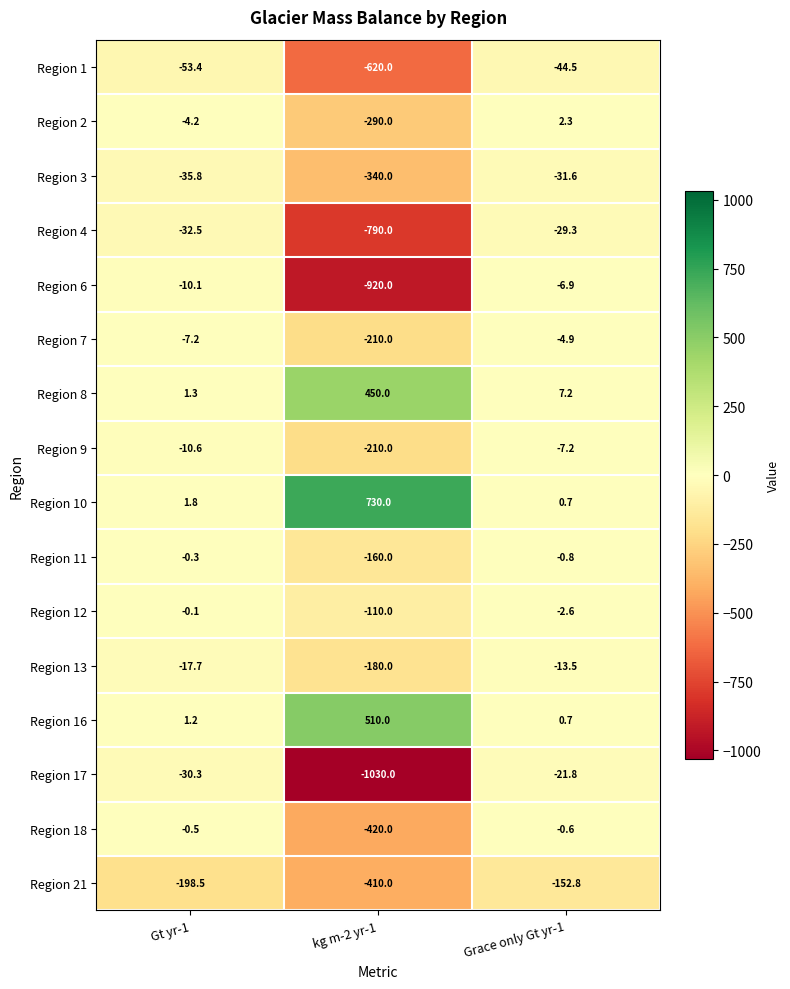

What is the sum of all Region 9 values?

-227.8